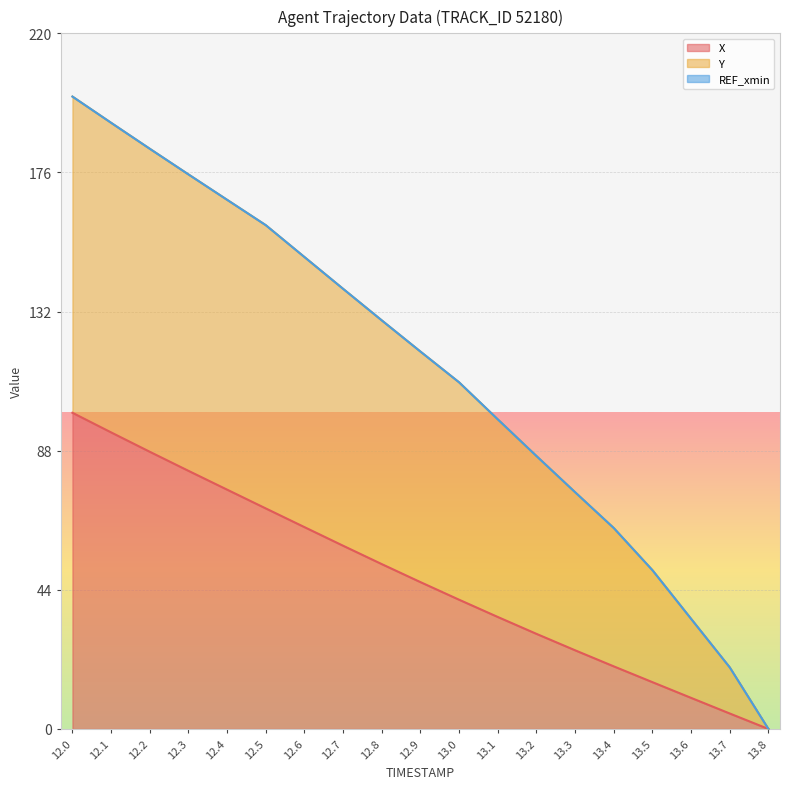

Is it true that Y equals 59.8 at 13.2?

False